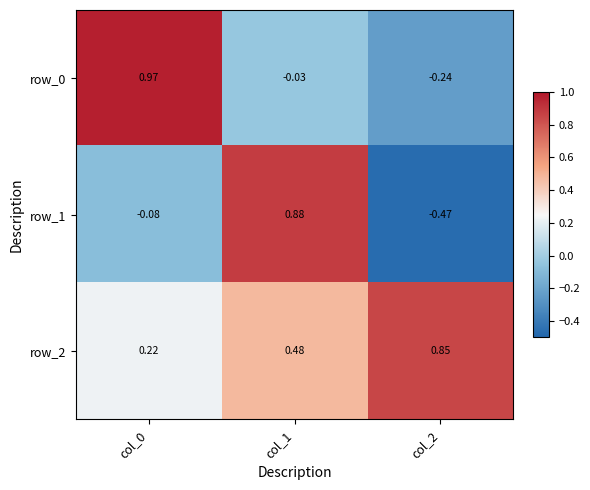

What is the difference between the maximum and minimum values in the row_0 series?

1.2